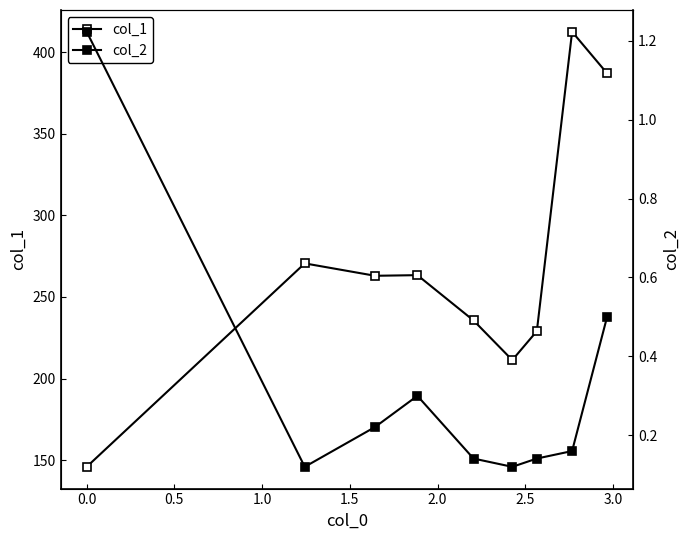

What is the difference between the maximum and second lowest values in the col_2 series?

1.1